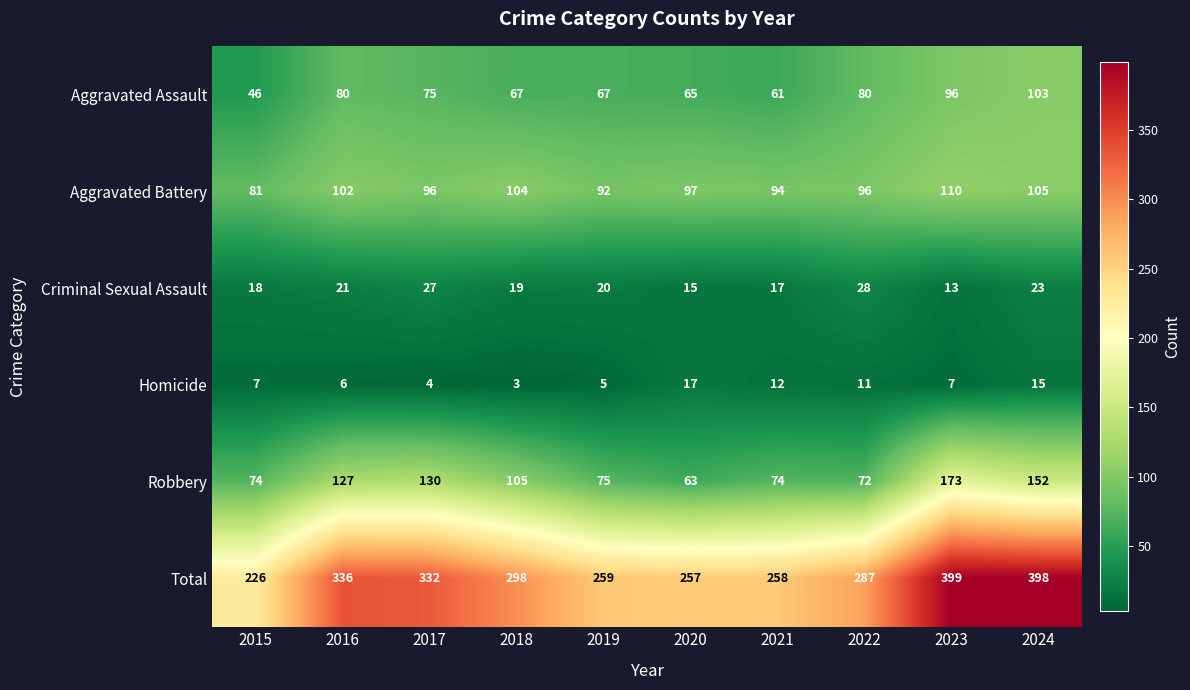

What is the total value across all series at 2016?

672